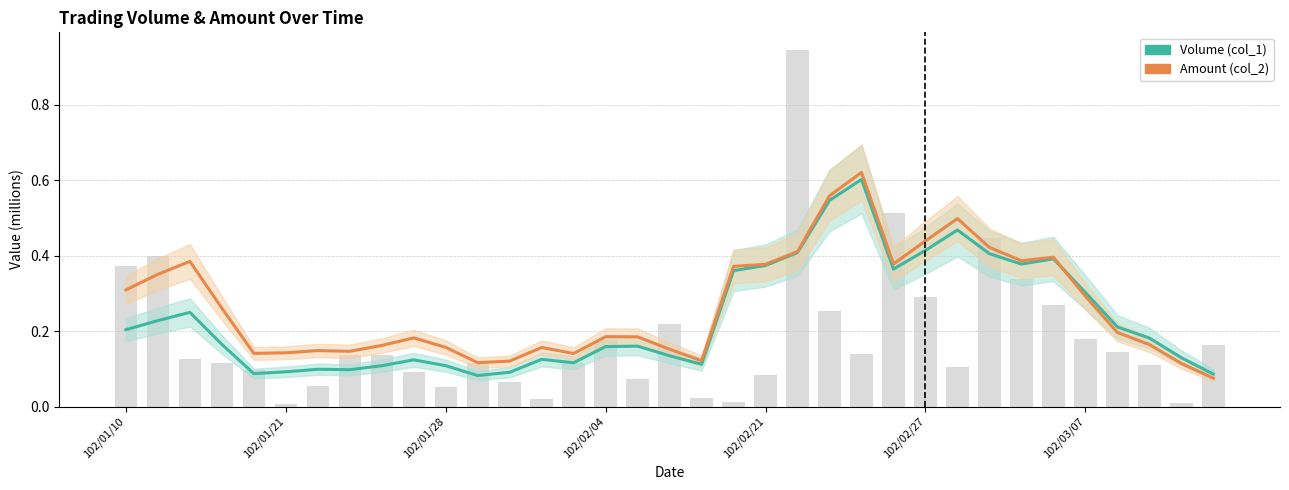

Reading left to right, extract all data points from this chart.

Volume (col_1): 0.2	0.2	0.2	0.2	0.1	0.1	0.1	0.1	0.1	0.1	0.1	0.1	0.1	0.1	0.1	0.2	0.2	0.1	0.1	0.4	0.4	0.4	0.5	0.6	0.4	0.4	0.5	0.4	0.4	0.4	0.3	0.2	0.2	0.1	0.1
Amount (col_2): 0.3	0.4	0.4	0.3	0.1	0.1	0.1	0.1	0.2	0.2	0.2	0.1	0.1	0.2	0.1	0.2	0.2	0.2	0.1	0.4	0.4	0.4	0.6	0.6	0.4	0.4	0.5	0.4	0.4	0.4	0.3	0.2	0.2	0.1	0.1